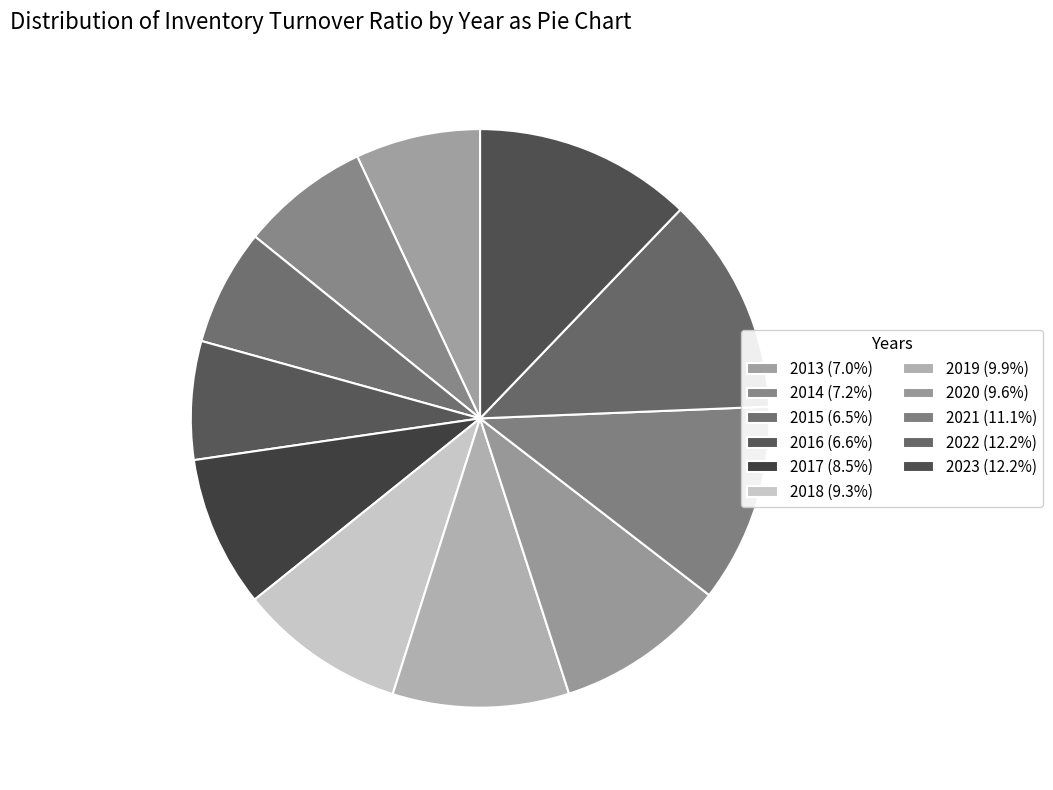

Is 2017 the majority of the pie?

No